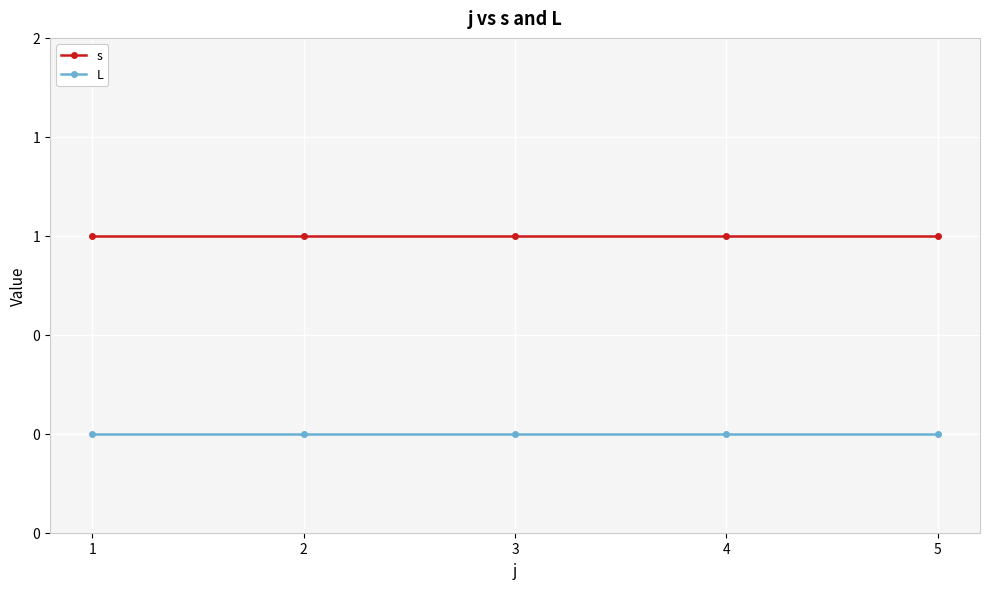

Which series changed the most between 1 and 4?

s